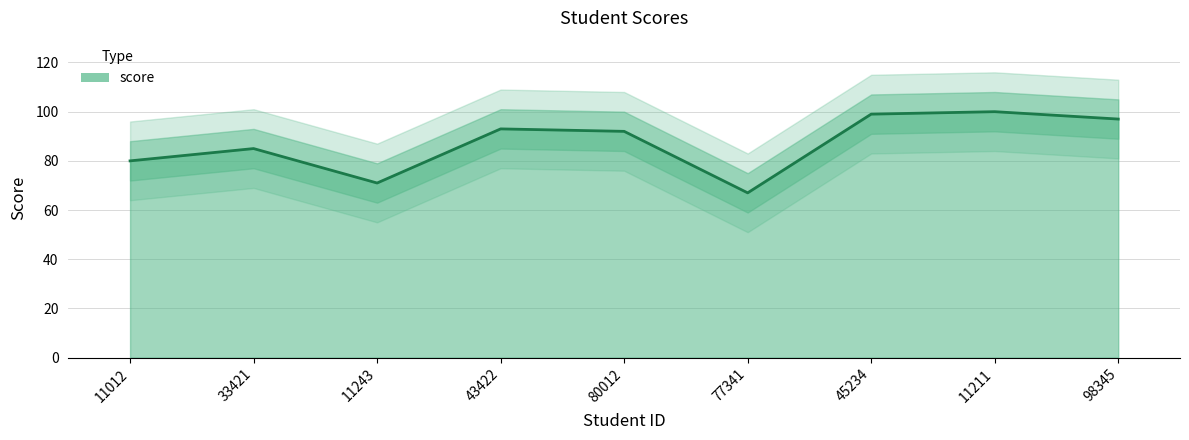

Approximately how many times larger is the value at 11012 compared to 77341?

1.2